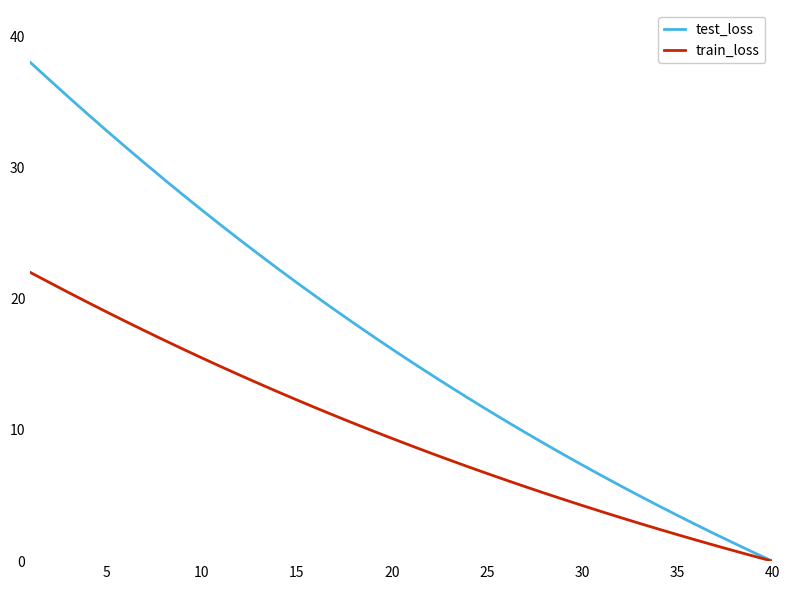

What is the highest value of the train_loss series?

22.0